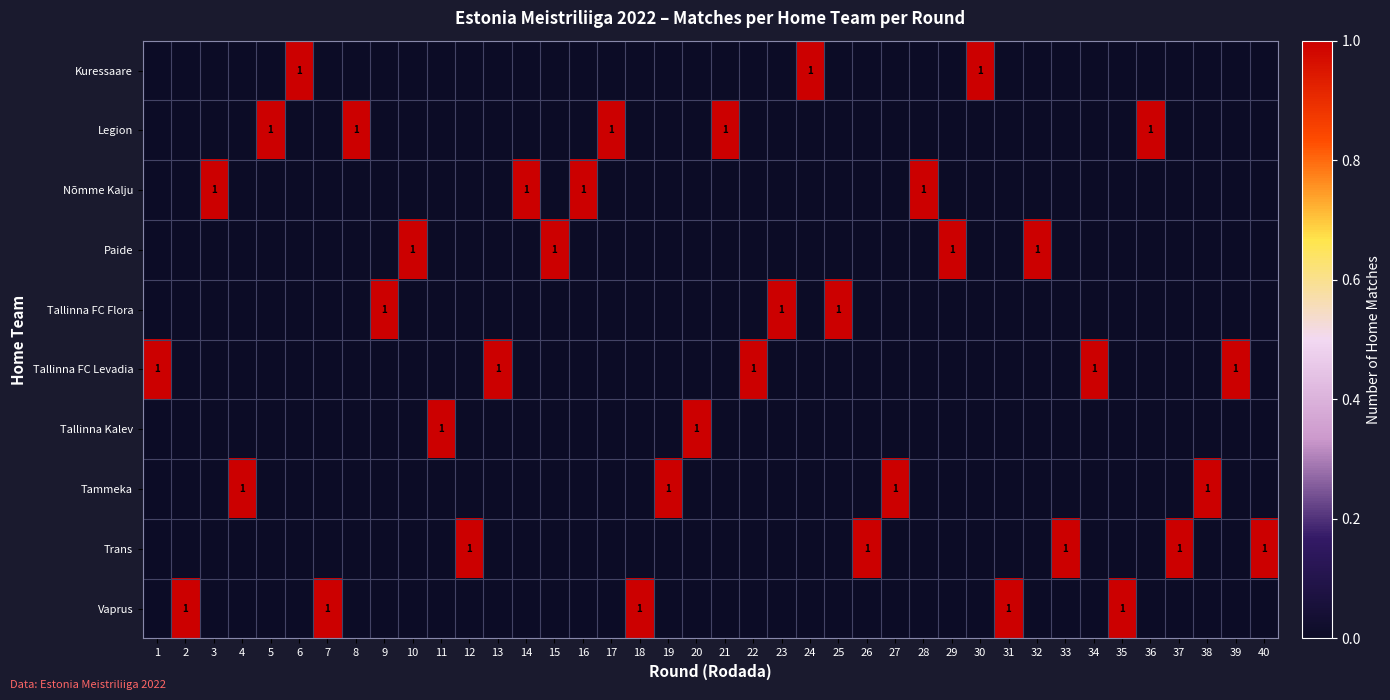

Is it true that Vaprus equals 2 at 18?

False